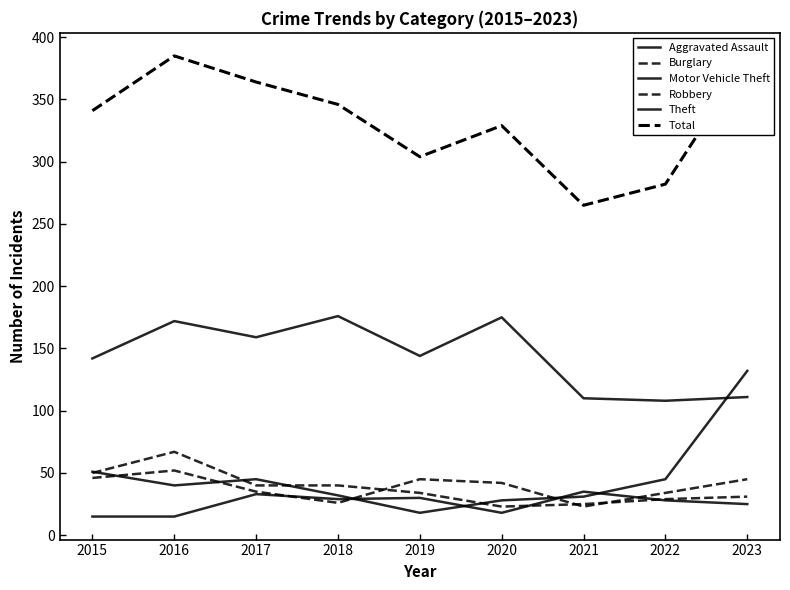

Does the chart have visible grid lines?

No